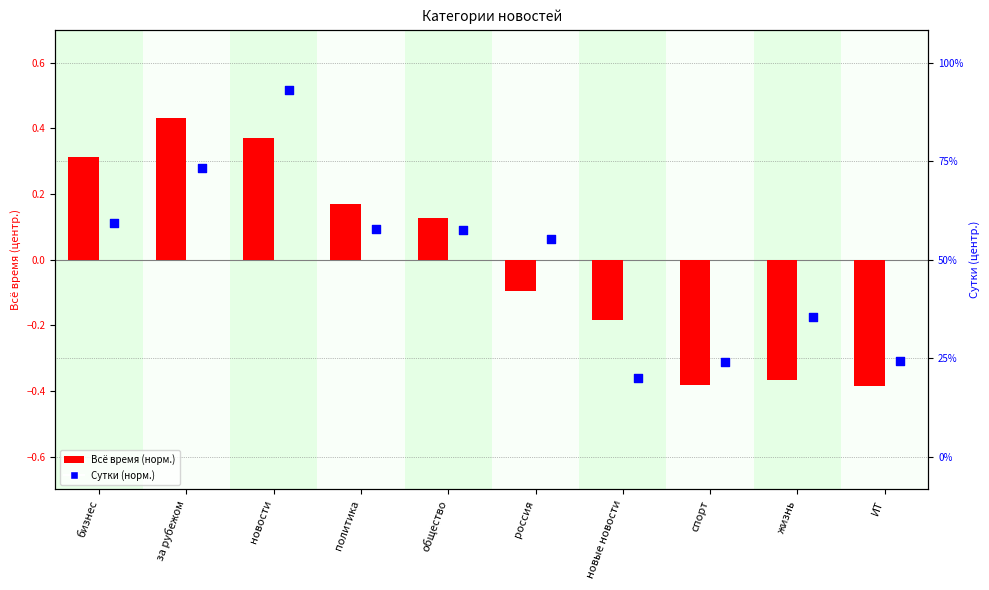

At how many categories does at least one series exceed 0?

6